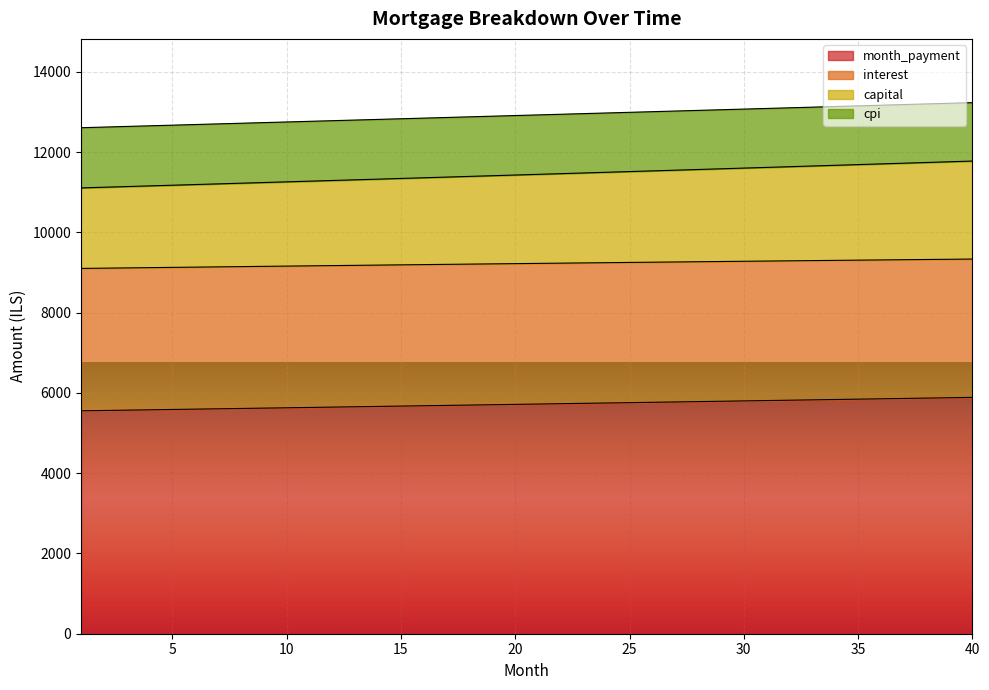

True or false: capital and cpi intersect in this chart.

False